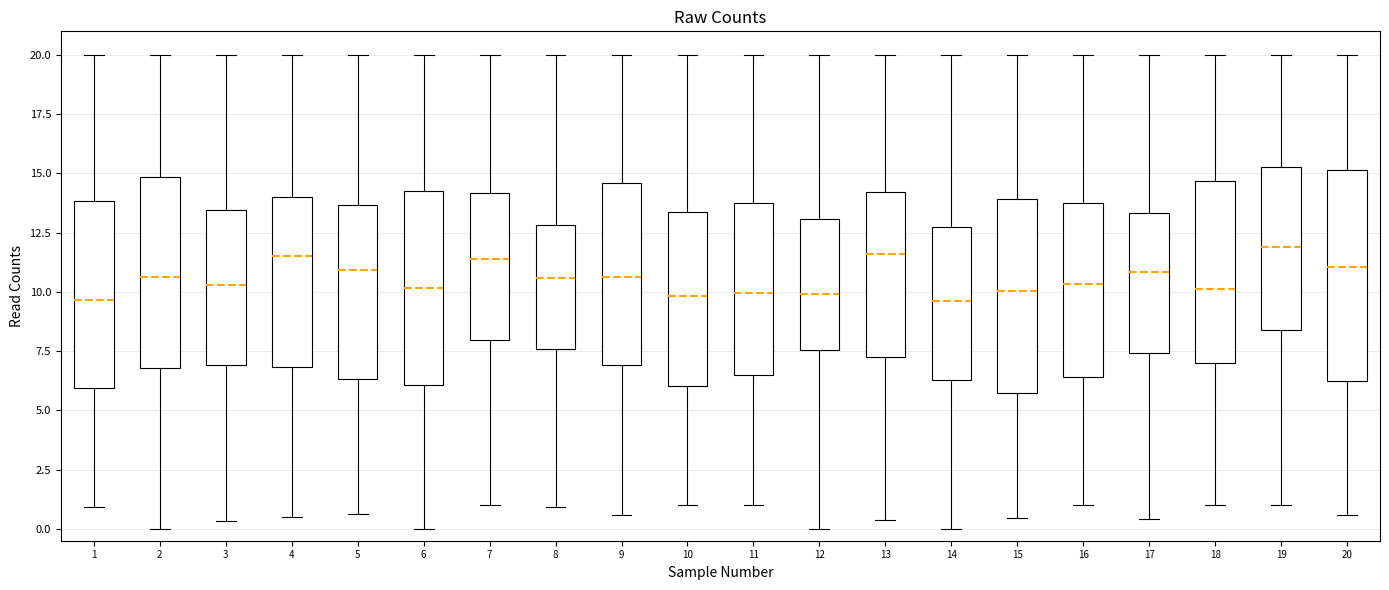

Reading left to right, read every box against the y-axis: the position of its median line, the range the box covers, and the ends of its whiskers. The values are not printed on the chart, so give them approximately, as read against the axis.

1: median 9.5, box 6.0 to 14.0, whiskers 1.0 to 20.0
2: median 10.5, box 7.0 to 15.0, whiskers 0.0 to 20.0
3: median 10.5, box 7.0 to 13.5, whiskers 0.5 to 20.0
4: median 11.5, box 7.0 to 14.0, whiskers 0.5 to 20.0
5: median 11.0, box 6.5 to 13.5, whiskers 0.5 to 20.0
6: median 10.0, box 6.0 to 14.5, whiskers 0.0 to 20.0
7: median 11.5, box 8.0 to 14.0, whiskers 1.0 to 20.0
8: median 10.5, box 7.5 to 13.0, whiskers 1.0 to 20.0
9: median 10.5, box 7.0 to 14.5, whiskers 0.5 to 20.0
10: median 10.0, box 6.0 to 13.5, whiskers 1.0 to 20.0
11: median 10.0, box 6.5 to 14.0, whiskers 1.0 to 20.0
12: median 10.0, box 7.5 to 13.0, whiskers 0.0 to 20.0
13: median 11.5, box 7.5 to 14.0, whiskers 0.5 to 20.0
14: median 9.5, box 6.5 to 13.0, whiskers 0.0 to 20.0
15: median 10.0, box 5.5 to 14.0, whiskers 0.5 to 20.0
16: median 10.5, box 6.5 to 13.5, whiskers 1.0 to 20.0
17: median 11.0, box 7.5 to 13.5, whiskers 0.5 to 20.0
18: median 10.0, box 7.0 to 14.5, whiskers 1.0 to 20.0
19: median 12.0, box 8.5 to 15.5, whiskers 1.0 to 20.0
20: median 11.0, box 6.5 to 15.0, whiskers 0.5 to 20.0